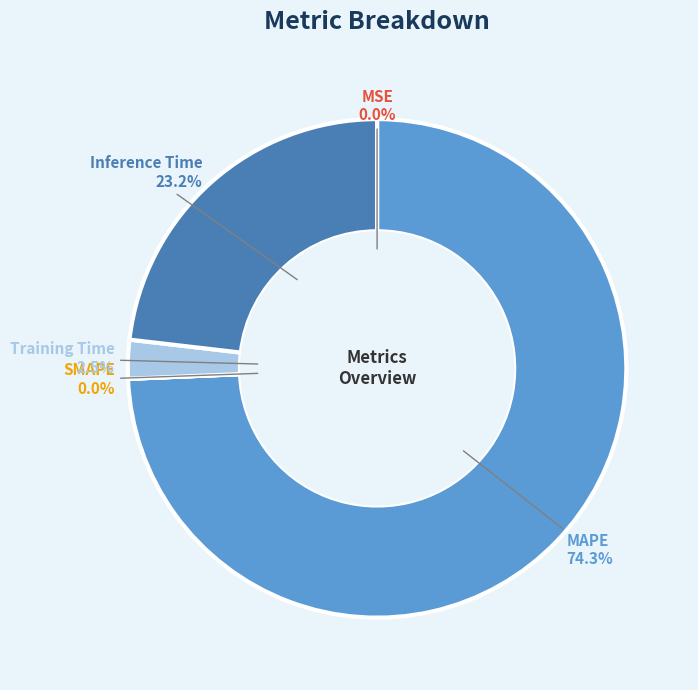

Is it true that Training Time is 8% of the pie?

False